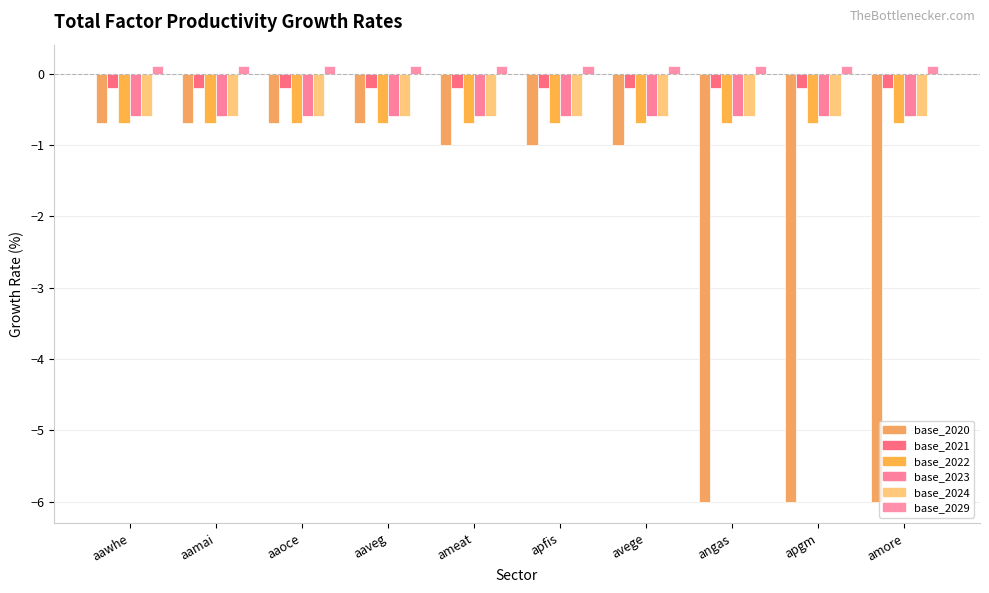

Read the base_2021 value at aamai.

-0.2